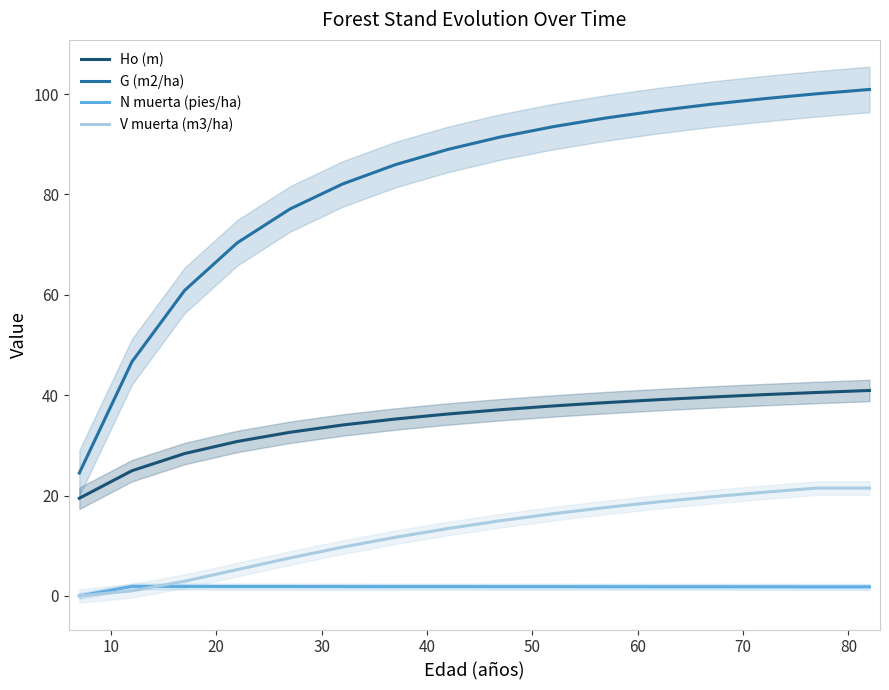

What is the approximate value of G (m2/ha) at 13?

99.1